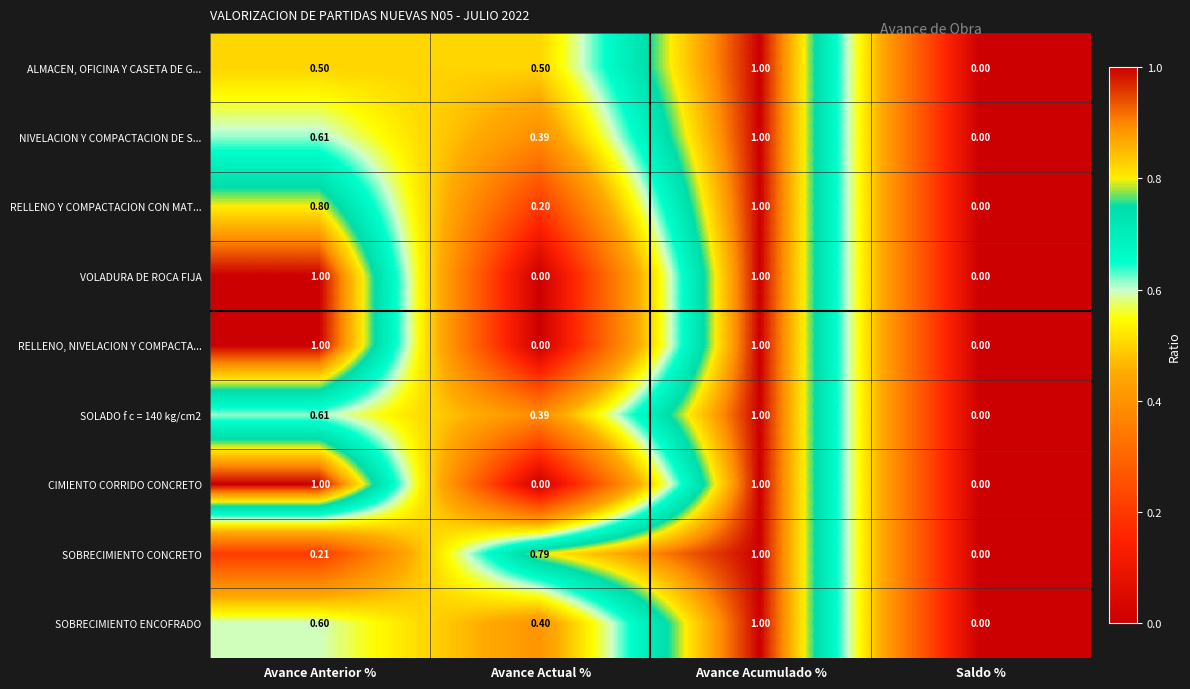

Where is ALMACEN, OFICINA Y CASETA DE G... nearest to the value 0?

Saldo %